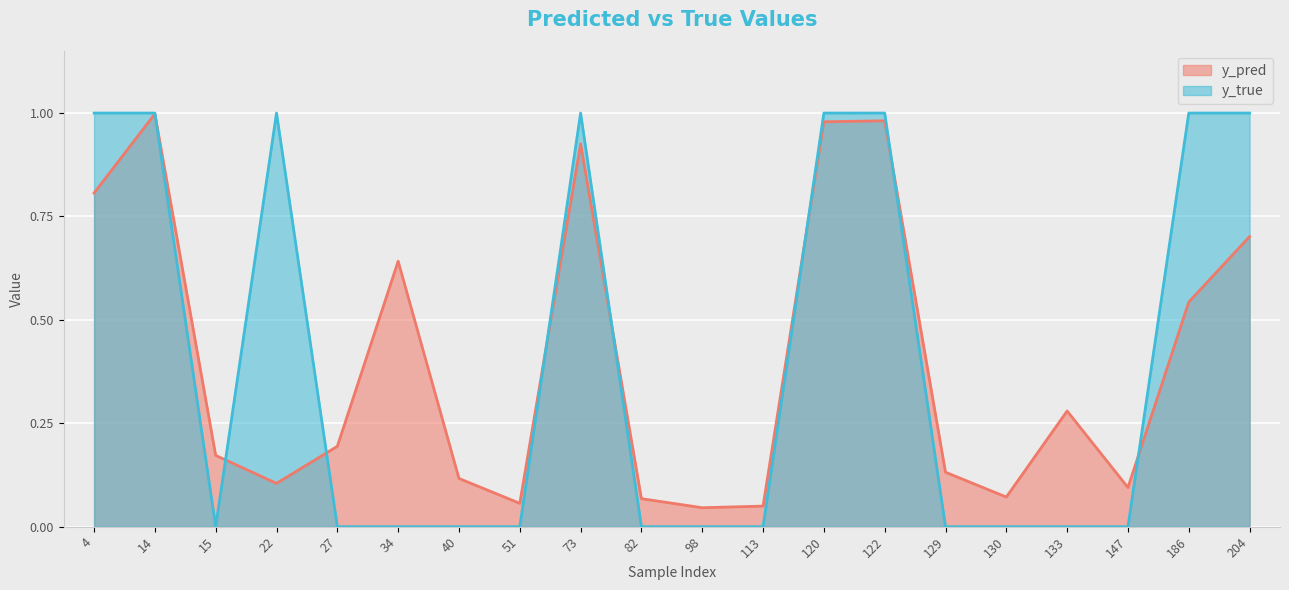

At 15, list the series in order from smallest to largest.

y_true, y_pred